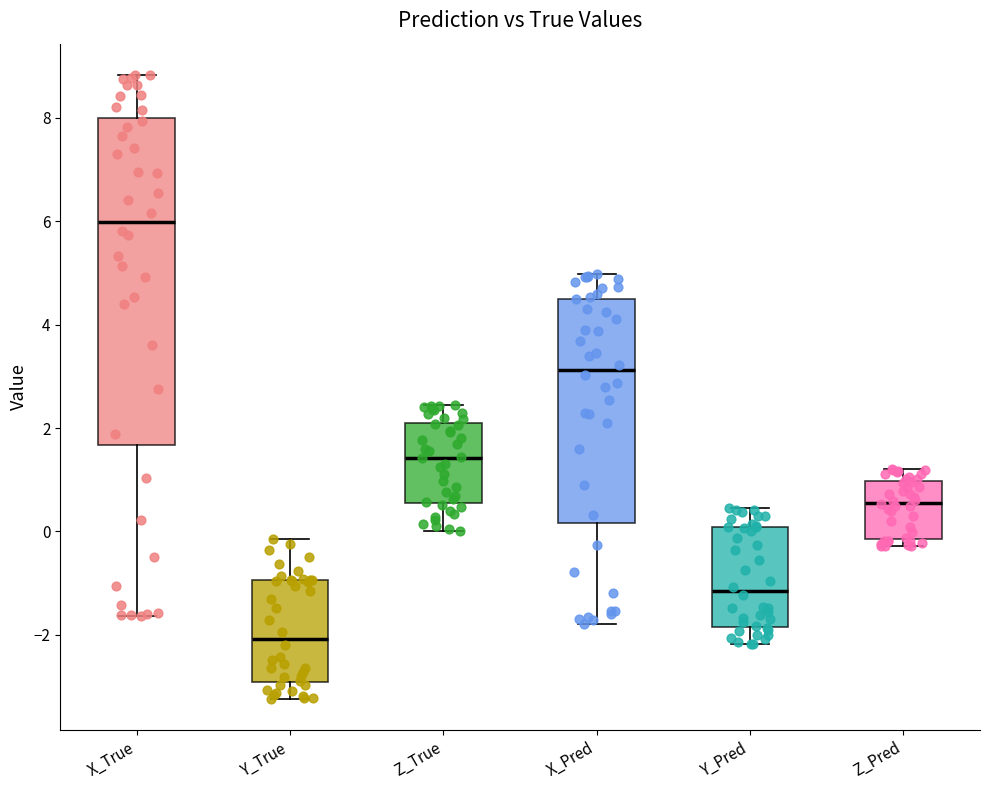

Reading left to right, read every box against the y-axis: the position of its median line, the range the box covers, and the ends of its whiskers. The values are not printed on the chart, so give them approximately, as read against the axis.

X_True: median 6.0, box 1.6 to 8.0, whiskers -1.6 to 8.8
Y_True: median -2.0, box -3.0 to -1.0, whiskers -3.2 to -0.2
Z_True: median 1.4, box 0.6 to 2.0, whiskers 0.0 to 2.4
X_Pred: median 3.2, box 0.2 to 4.4, whiskers -1.8 to 5.0
Y_Pred: median -1.2, box -1.8 to 0.0, whiskers -2.2 to 0.4
Z_Pred: median 0.6, box -0.2 to 1.0, whiskers -0.2 (just below the box's lower edge) to 1.2